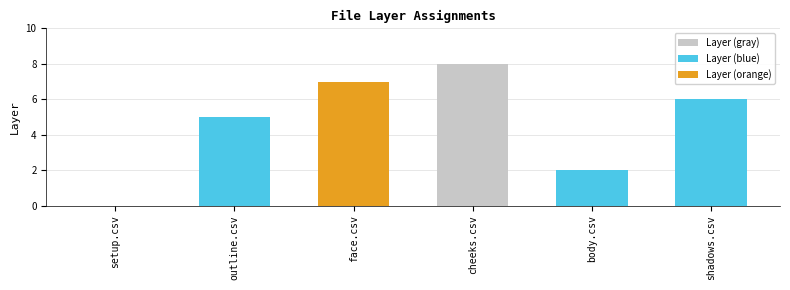

What is the sum of the values at body.csv and cheeks.csv?

10